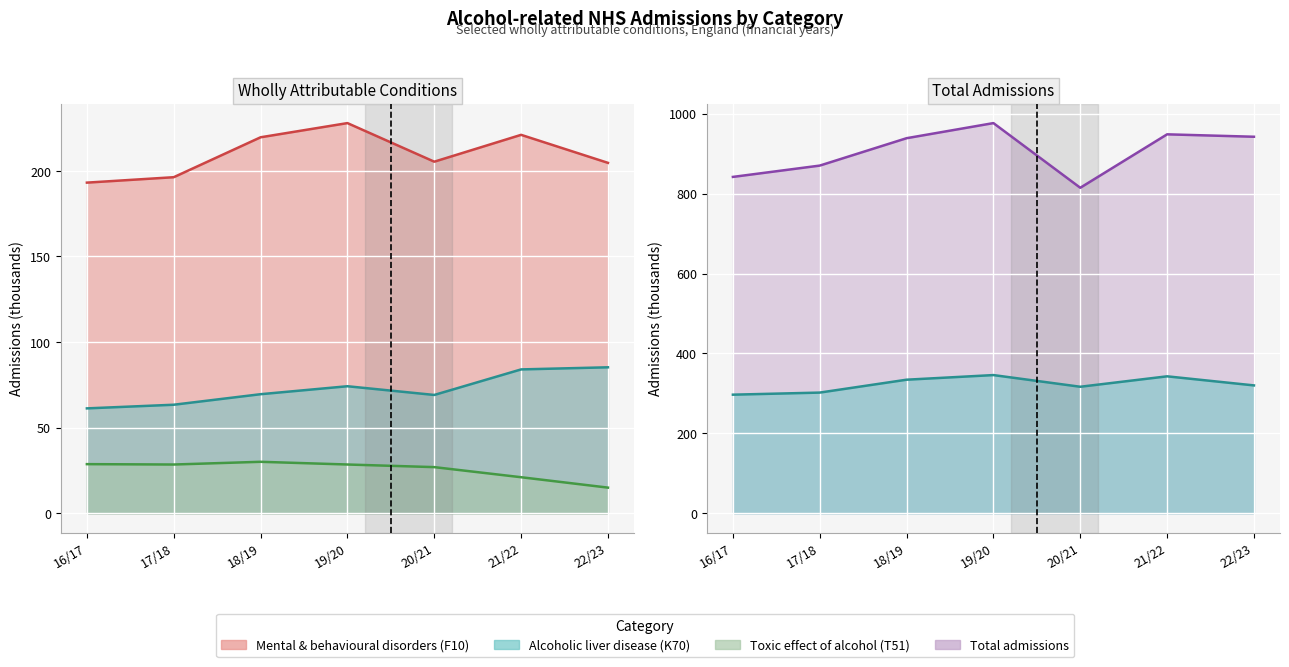

What is the smallest value displayed?

15.0